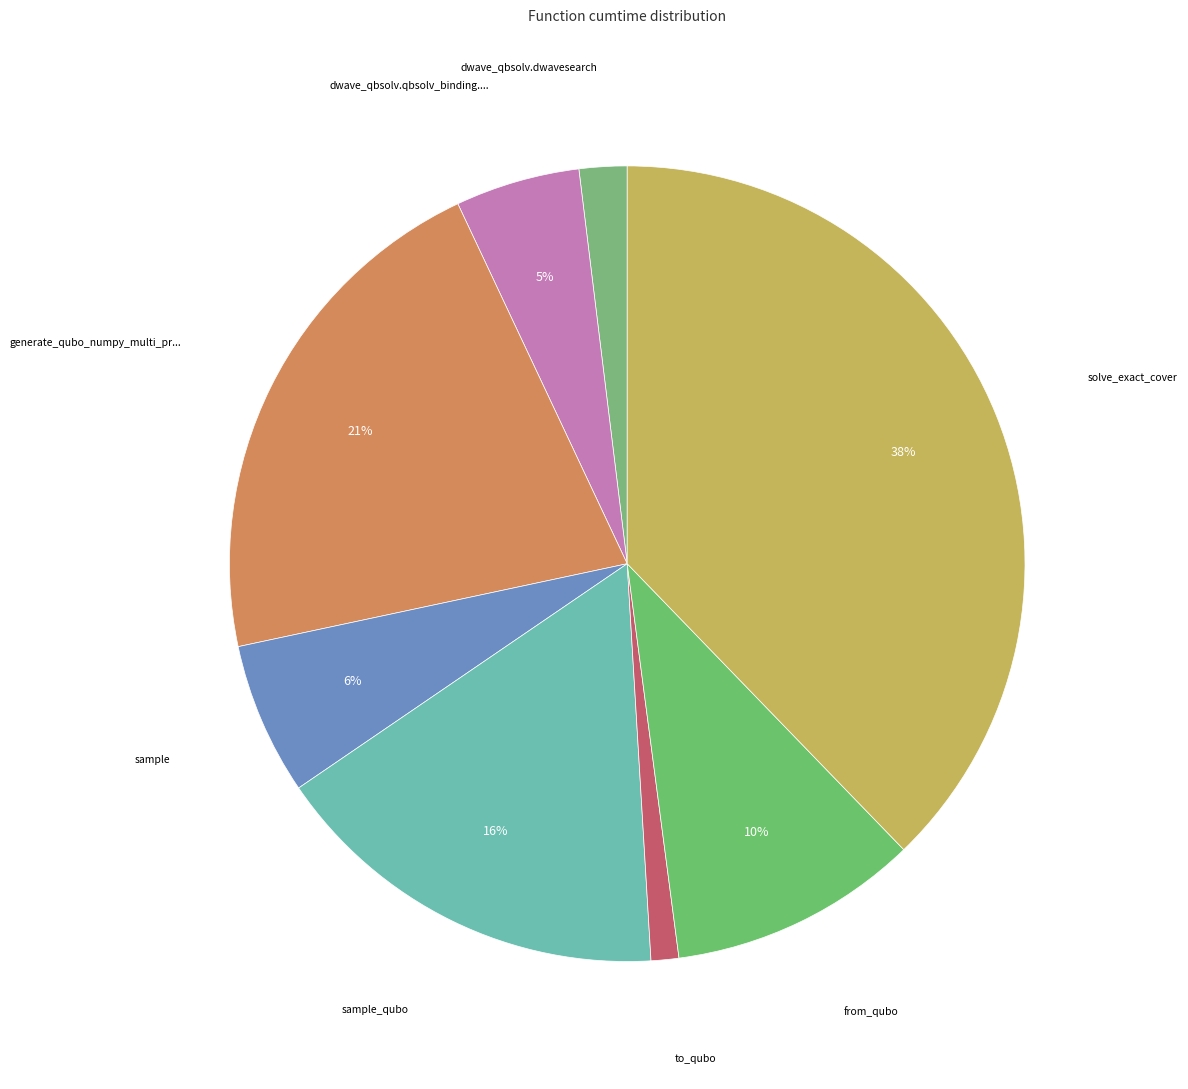

Is there any slice that represents more than half of the pie?

No